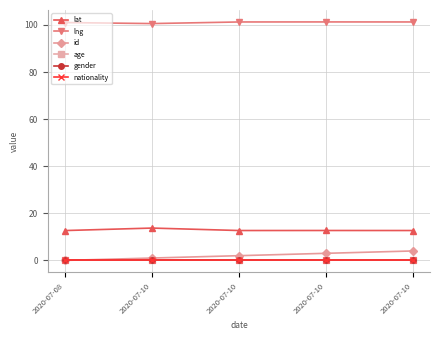

Rank the categories by lat value from lowest to highest.

2020-07-08, 2020-07-10, 2020-07-10, 2020-07-10, 2020-07-10